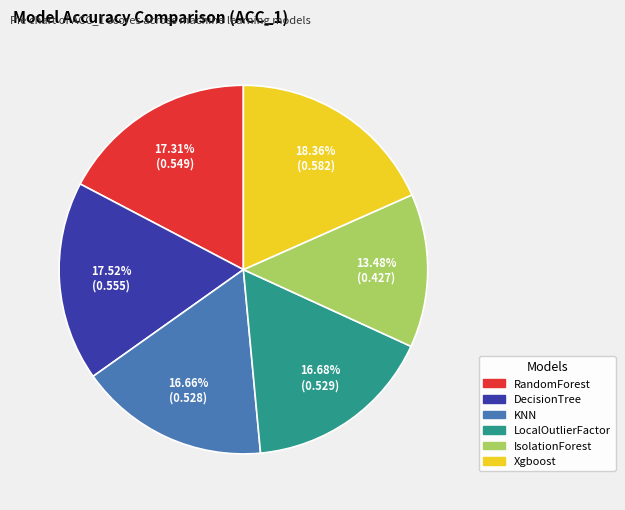

What is the smallest slice in the pie chart?

IsolationForest